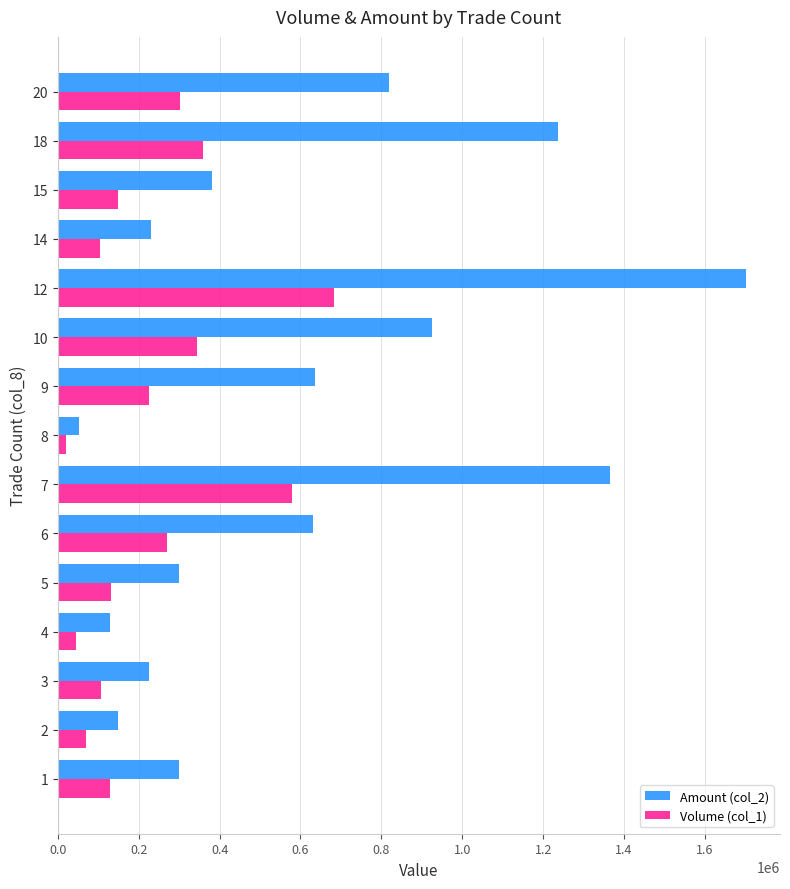

What is the spread (max minus min) of values at 12?

1017400